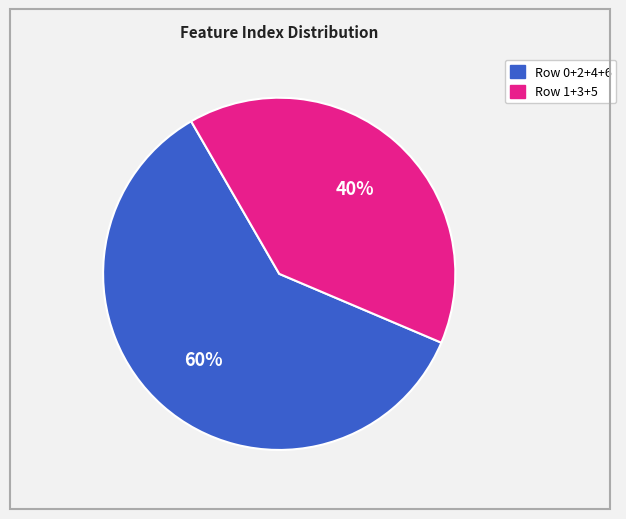

To the nearest percent, what is the average slice percentage?

50%